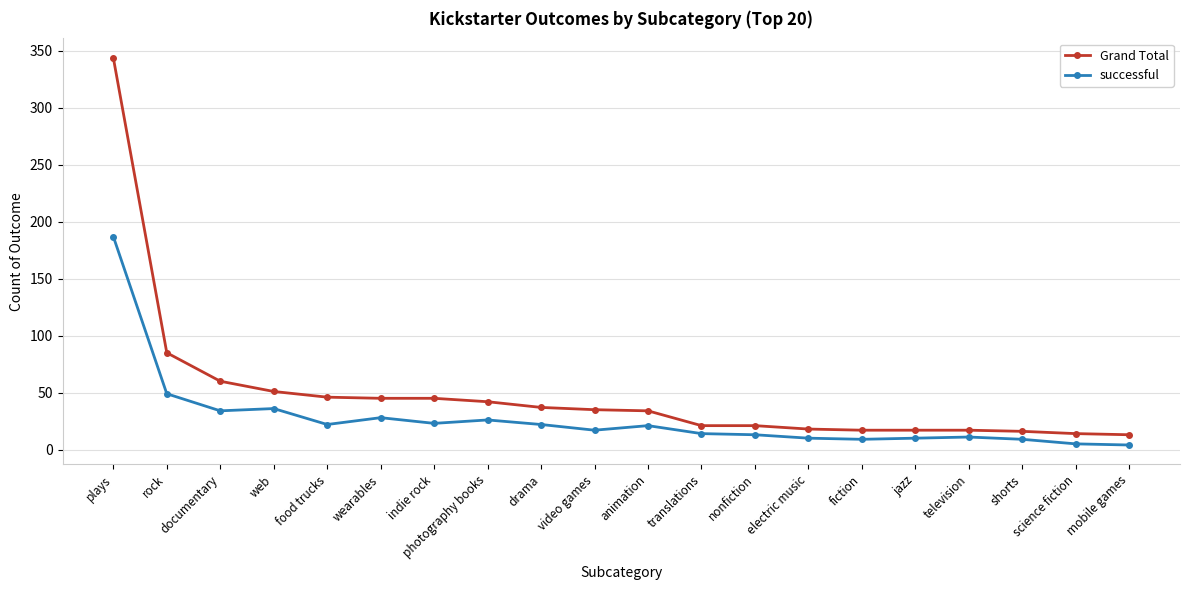

Which series has the largest range (max minus min)?

Grand Total